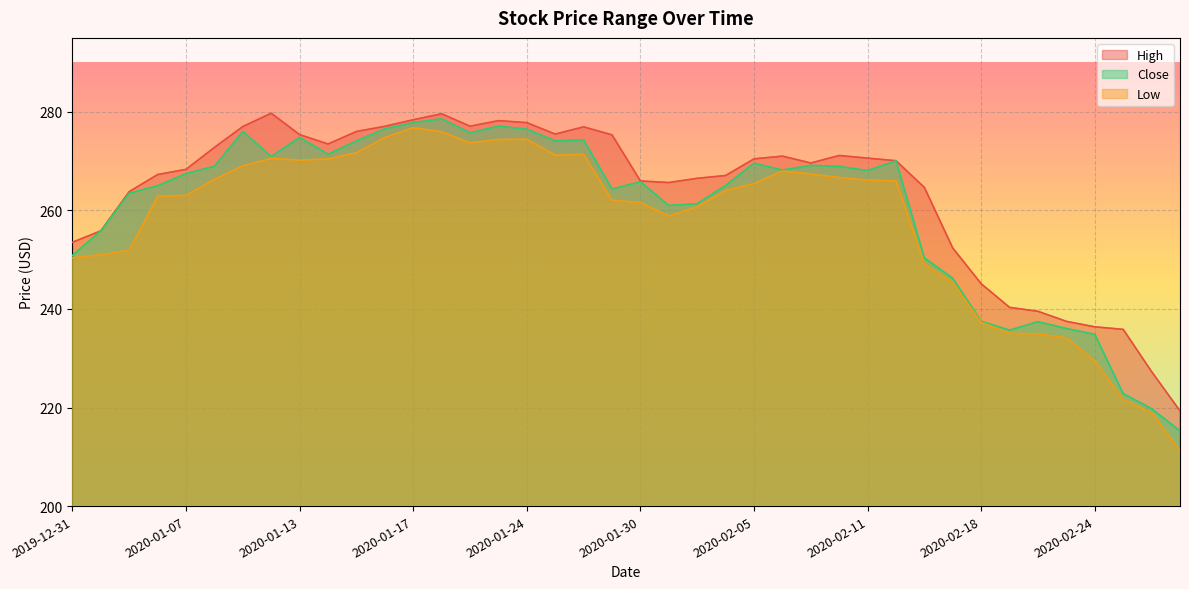

Is the value of High at 2020-02-25 greater than the value of Close at 2020-01-10?

No